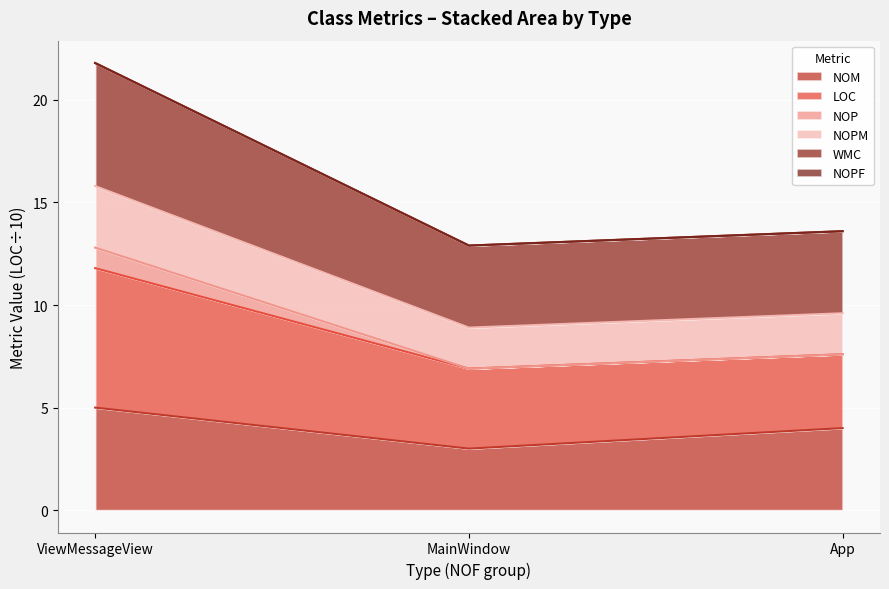

Which category has the highest value in the NOM series?

ViewMessageView